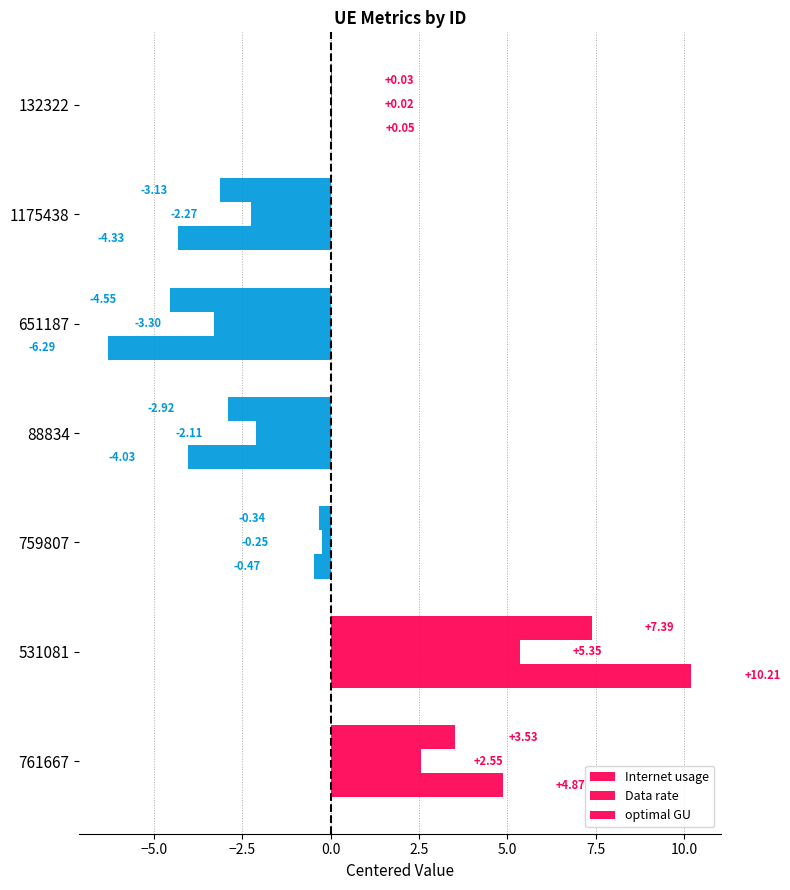

What position from the right is 759807?

5